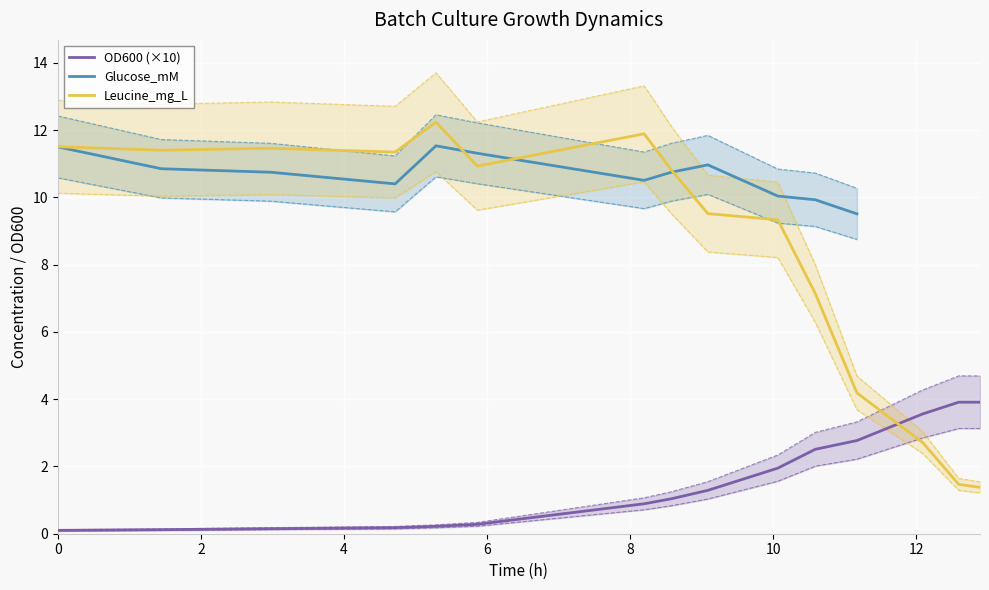

What is the highest value of the OD600 (×10) series?

3.9